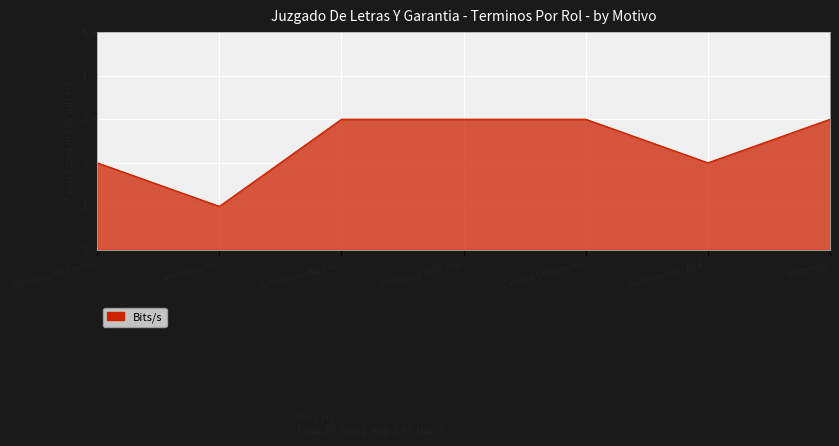

What is the sum of the values at Aprobación No Inic. and Comunica Y/O Aplic.?

6